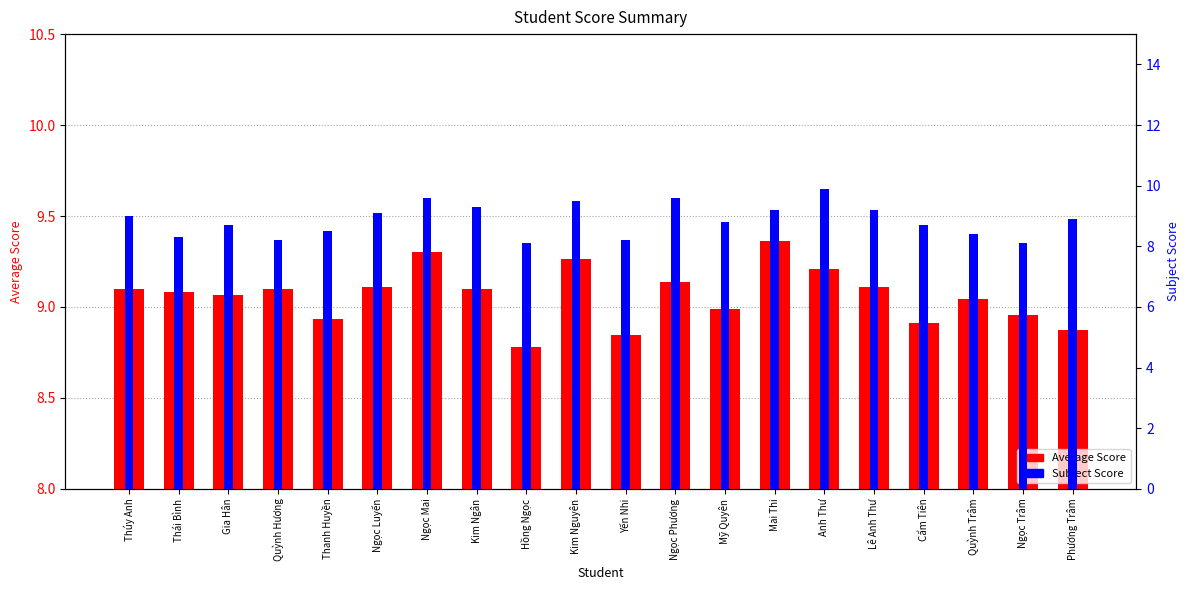

What is the difference between the Subject Score values at Cẩm Tiên and Ngọc Phương?

0.9